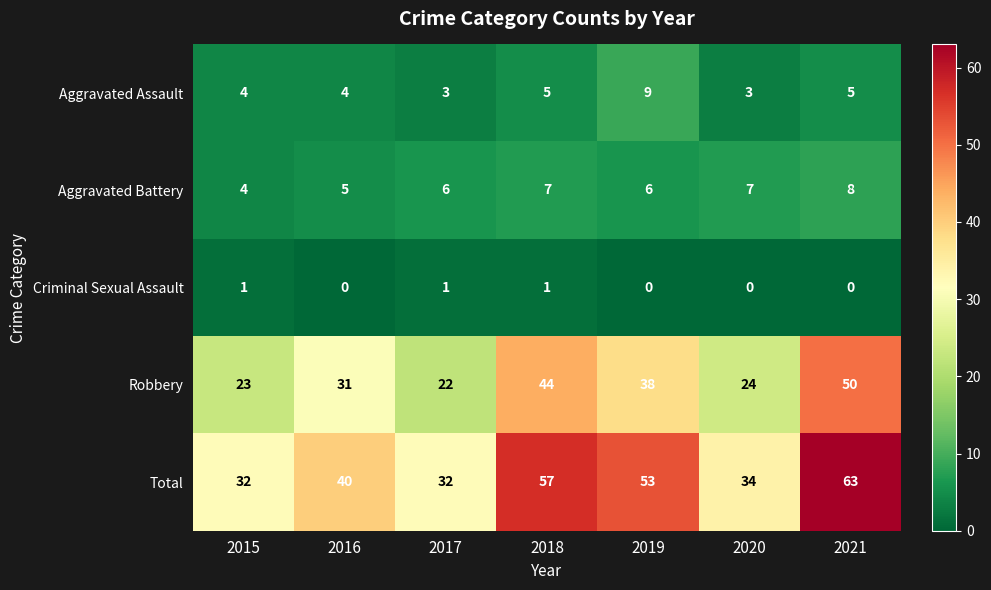

What is the difference between the Total values at 2016 and 2019?

13